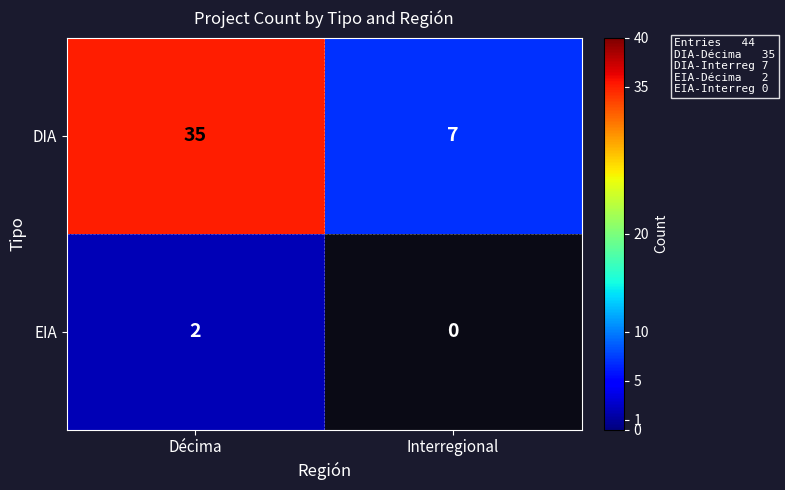

What is the average value of the DIA series?

21